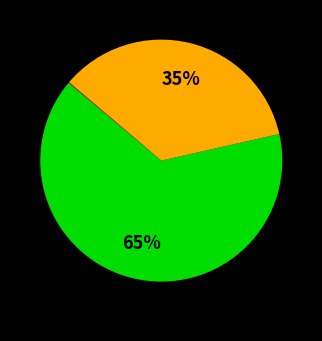

Does any single category account for the majority?

Yes